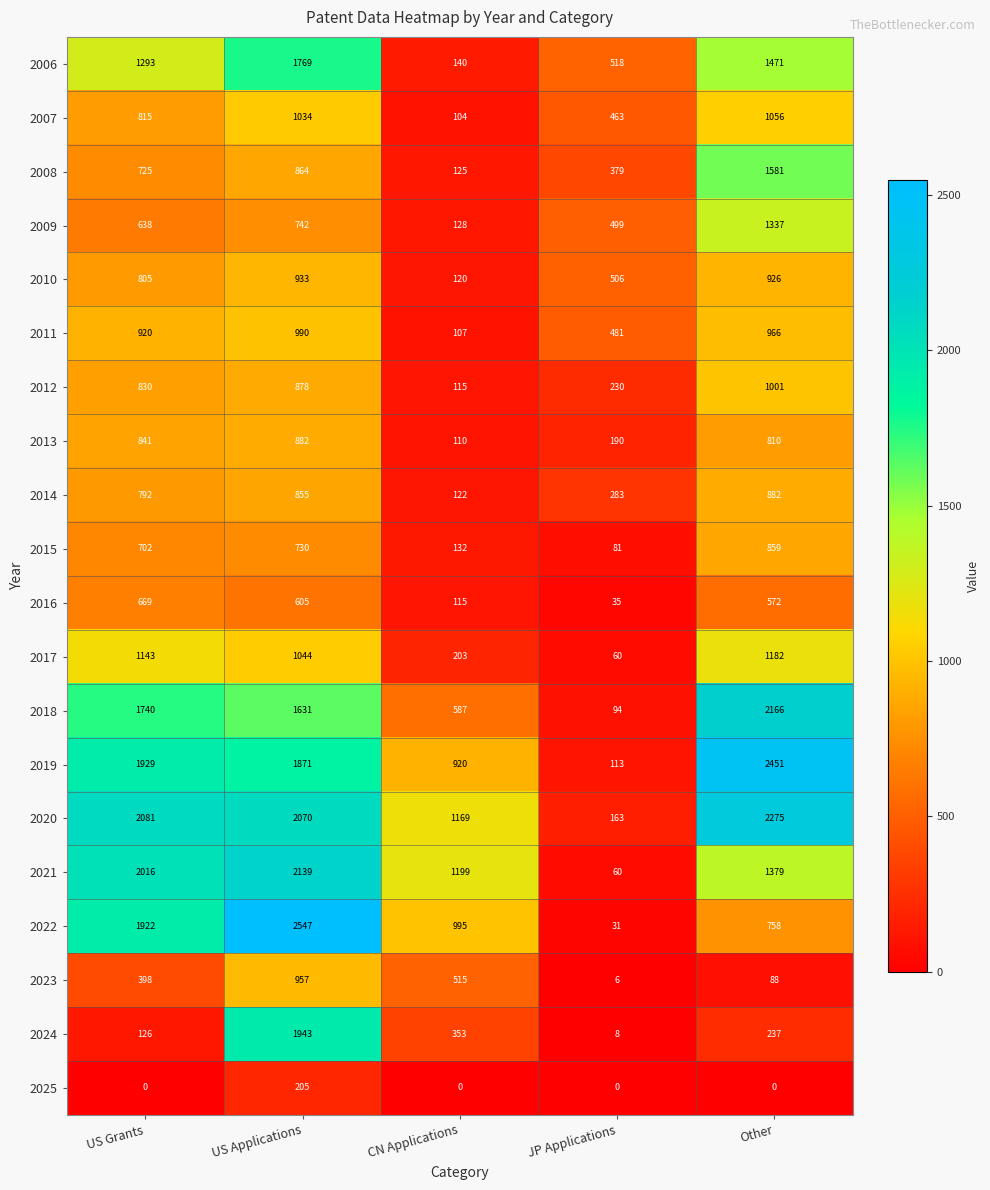

True or false: 2024 has a value of 126 at US Grants.

True